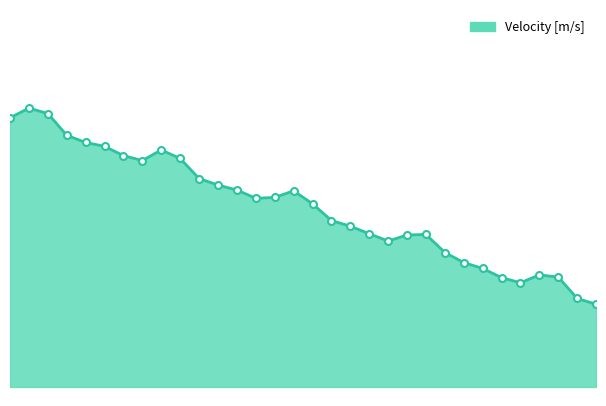

Does the chart have visible grid lines?

No